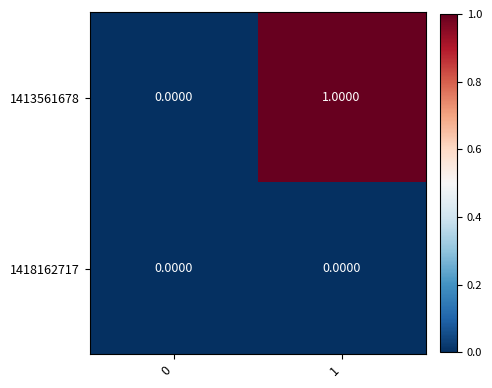

At 1, list the series in order from largest to smallest.

1413561678, 1418162717